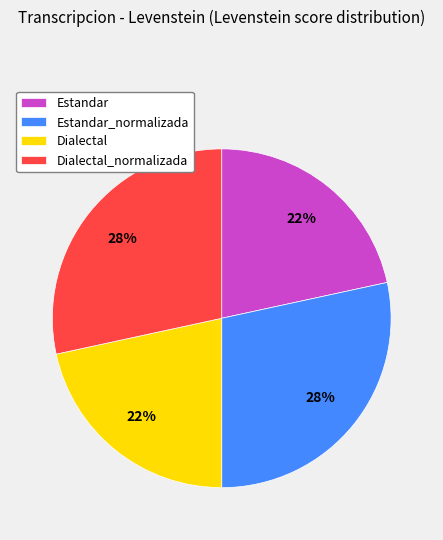

Do Estandar_normalizada and Dialectal_normalizada together represent more than half of the pie?

Yes